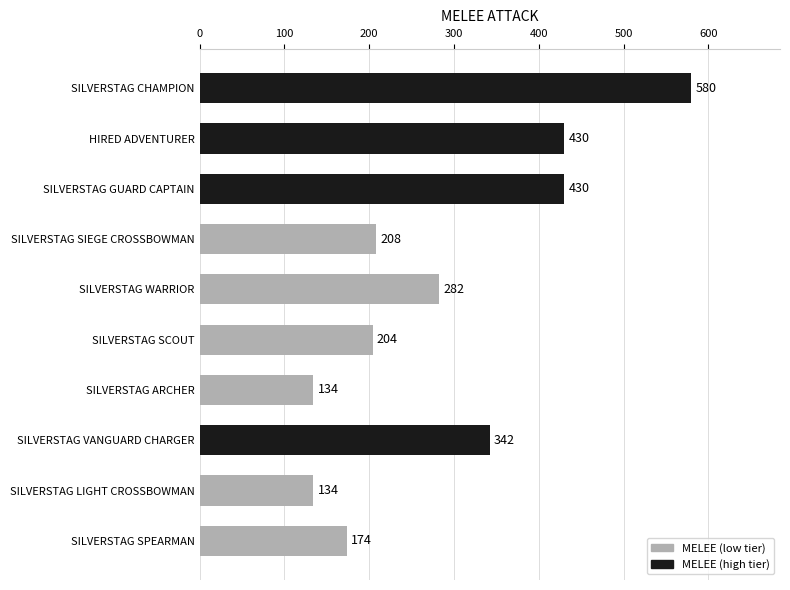

What position from the bottom is SILVERSTAG ARCHER?

4